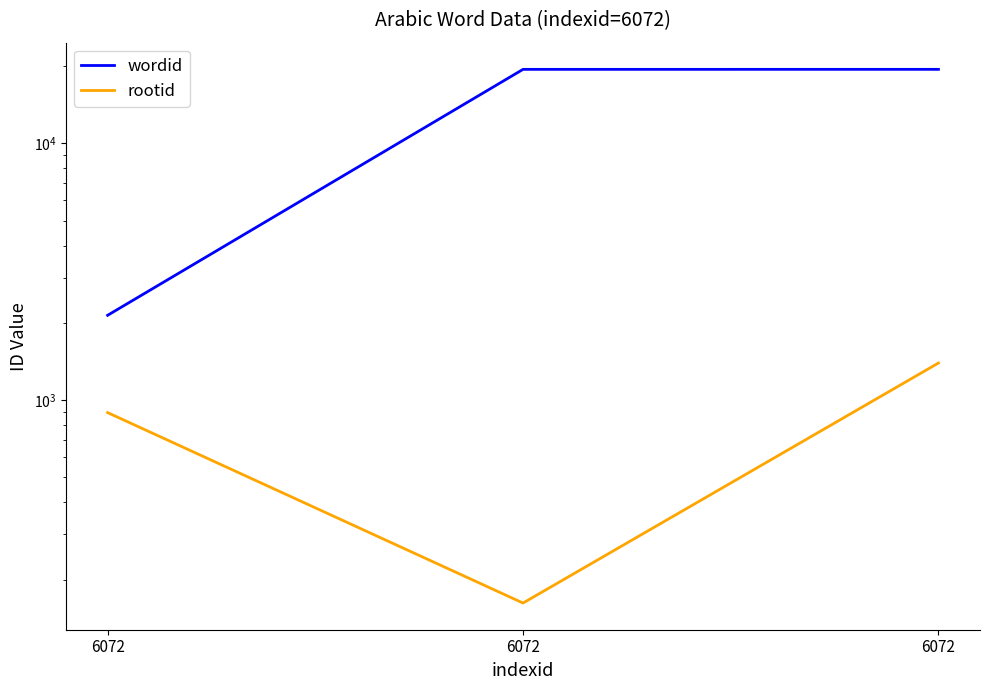

At 6072, list the series in order from largest to smallest.

wordid, rootid